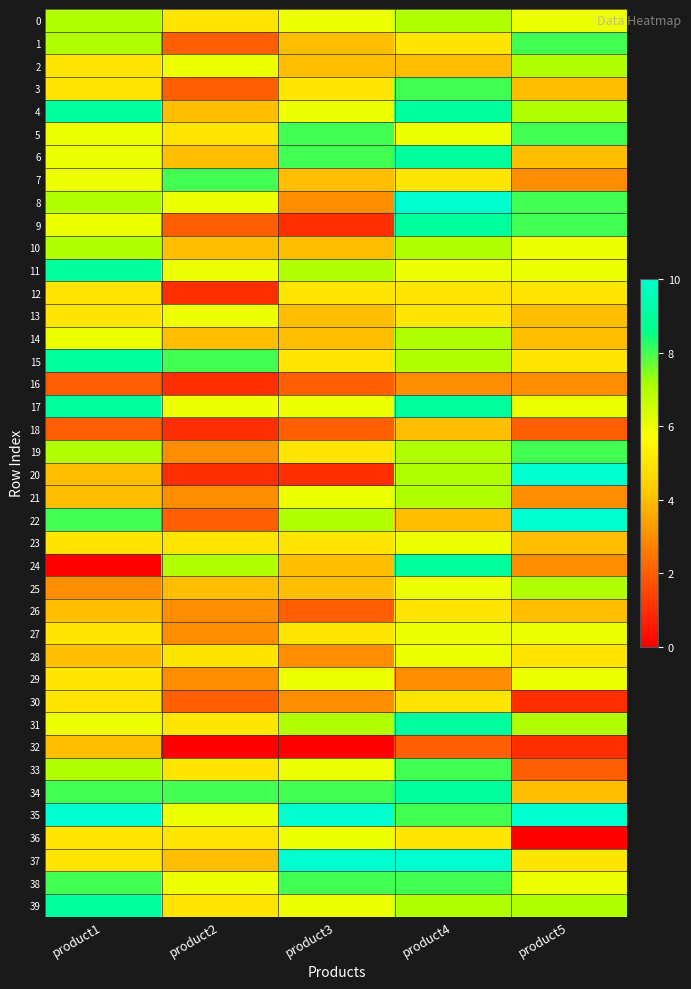

What is the difference between the highest and lowest values at product3?

10